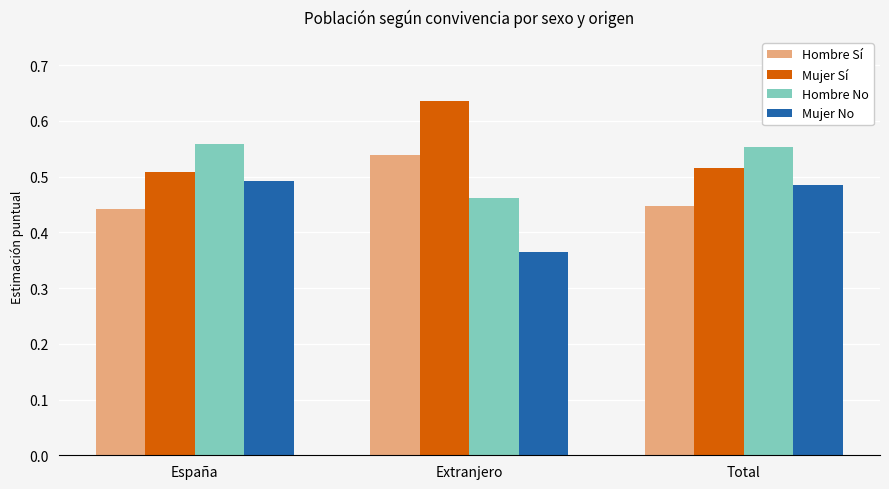

What is the difference between the maximum and minimum values in the Mujer Sí series?

0.1